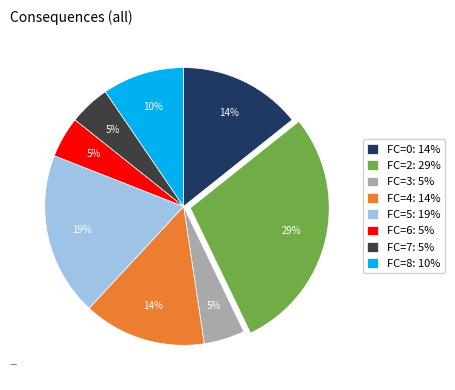

Does any single category account for the majority?

No